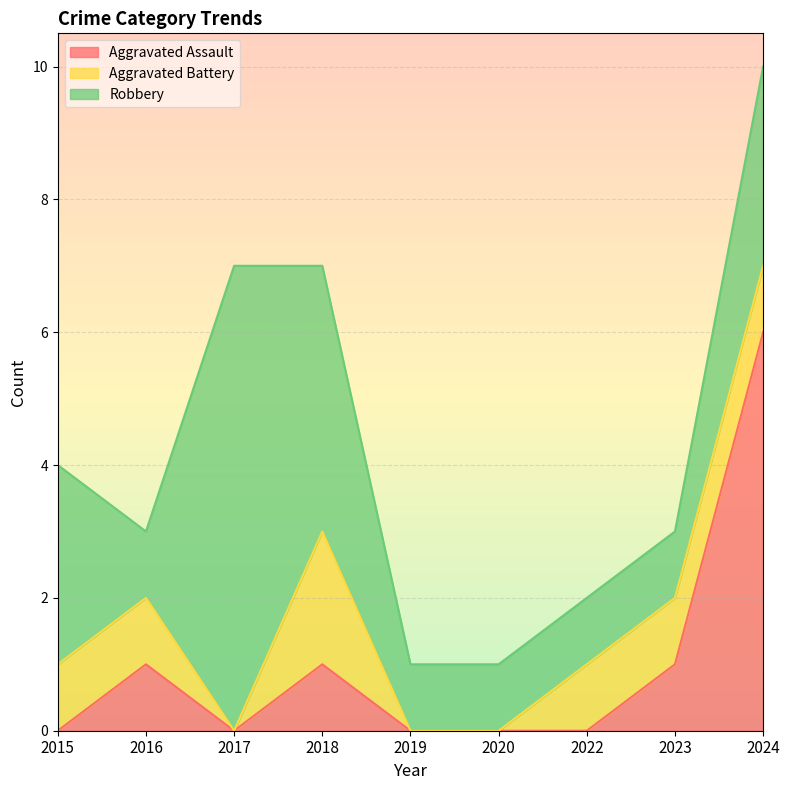

Is the value of Robbery at 2022 greater than the value of Aggravated Battery at 2015?

No